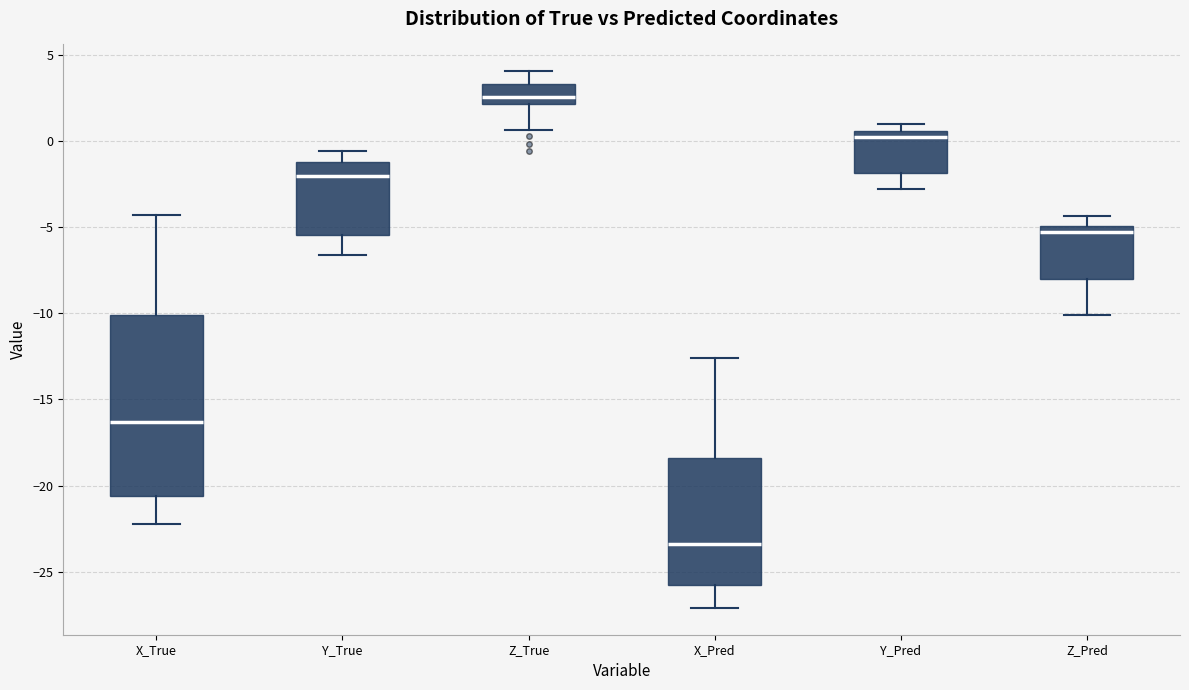

Where does the upper whisker of the box for Y_True end on the y-axis? The values are not printed on the chart, so give them approximately, as read against the axis.

-0.5